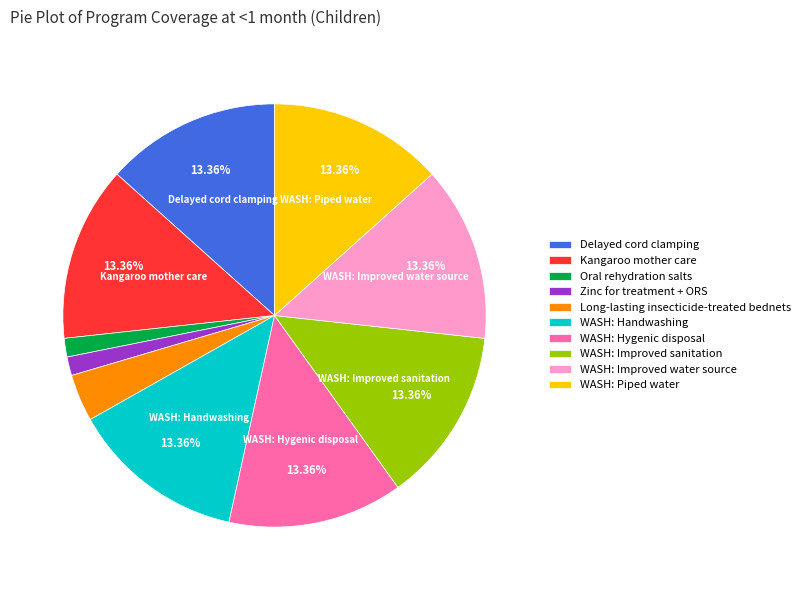

What percentage is NOT represented by Delayed cord clamping?

86.6%